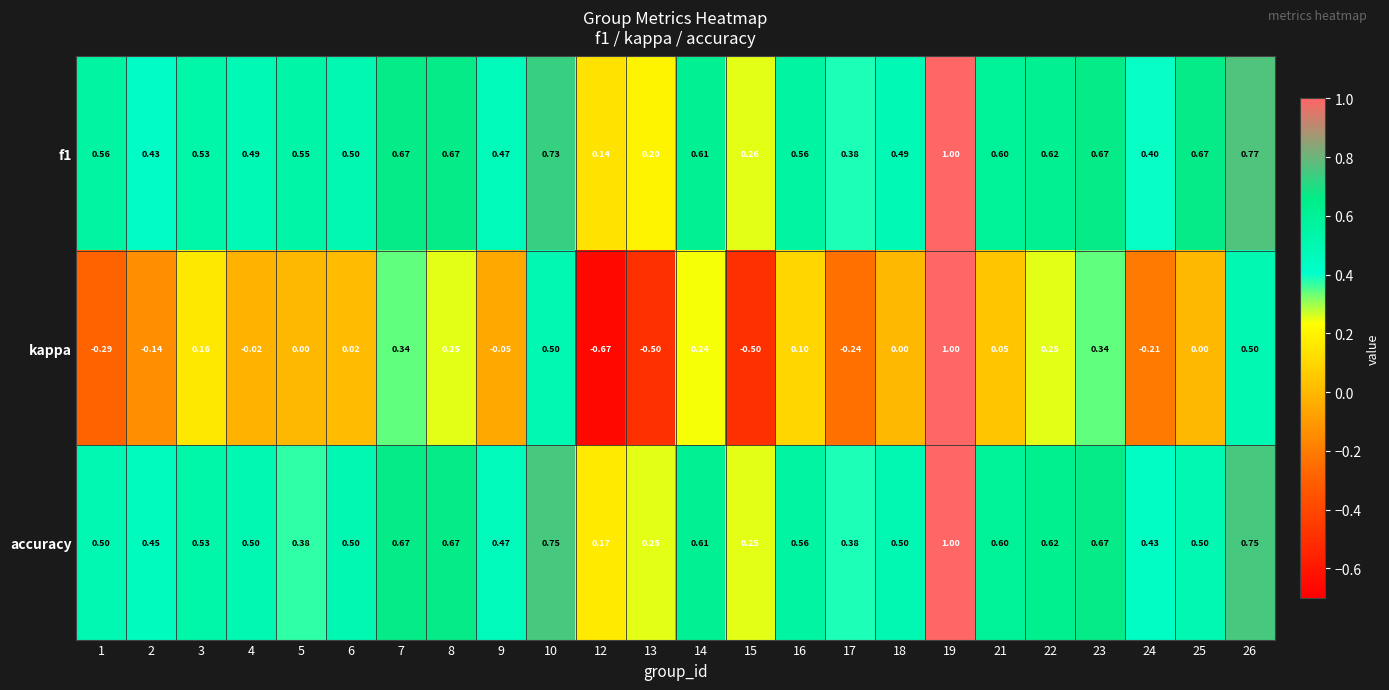

Which label corresponds to the smallest value in the chart?

12